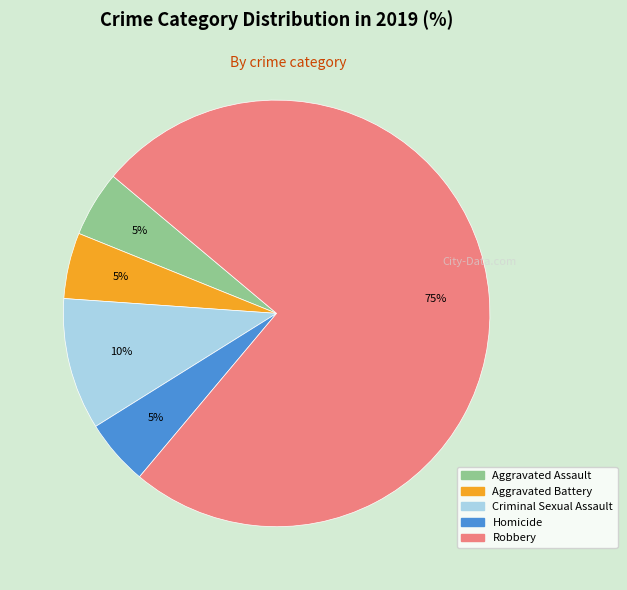

Is there any slice that represents more than half of the pie?

Yes